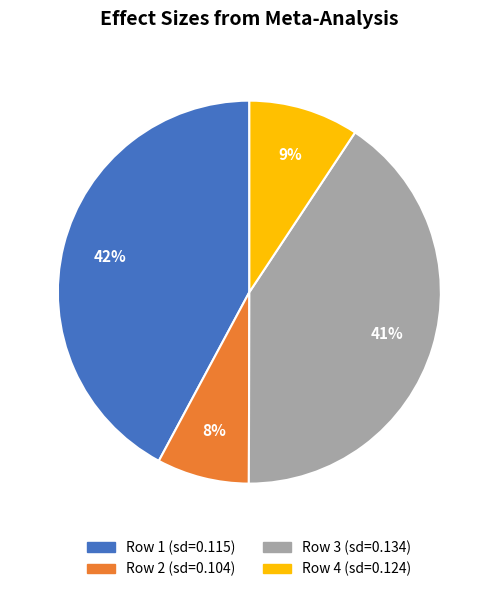

Is the sum of Row 1 (sd=0.115) and Row 4 (sd=0.124) greater than half?

Yes